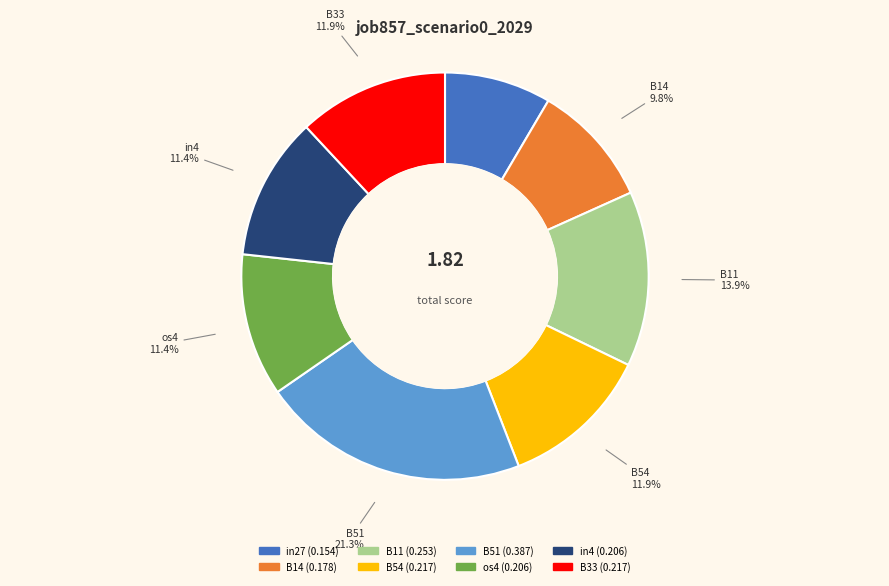

How many slices are in this pie chart?

8